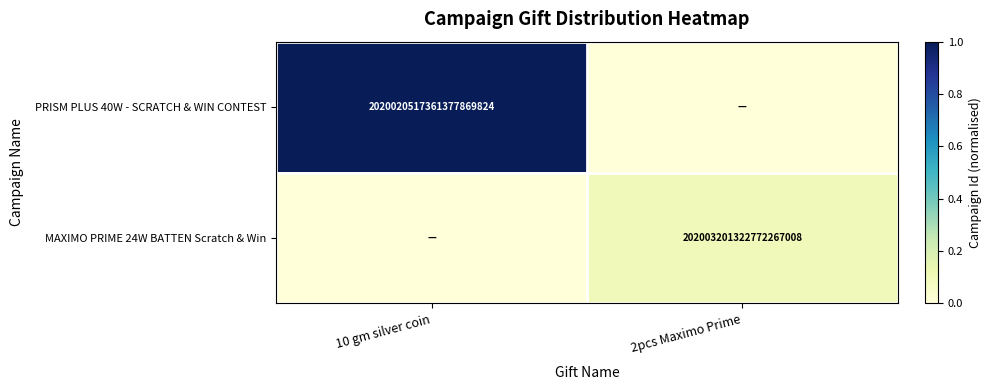

Is it true that PRISM PLUS 40W - SCRATCH & WIN CONTEST equals 2020020517361377869824 at 10 gm silver coin?

True